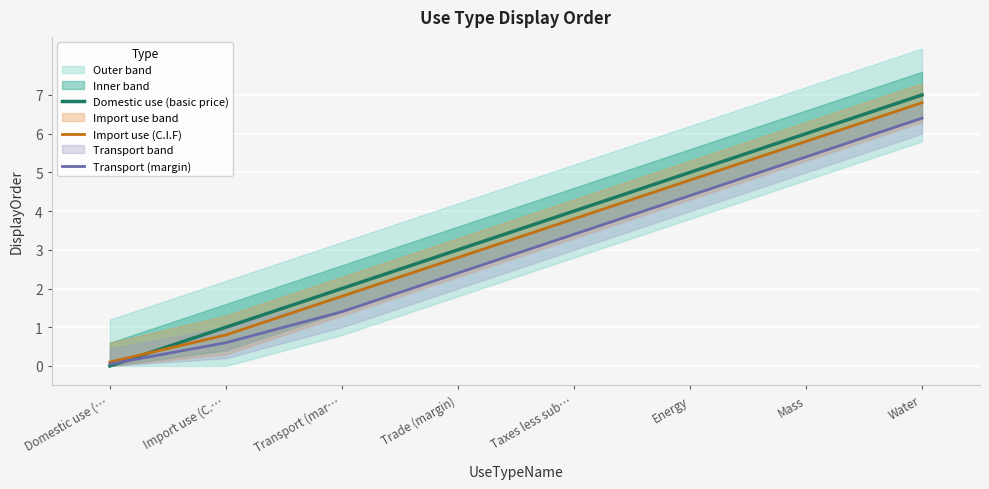

What is the label of the 8th point from the left?

Water